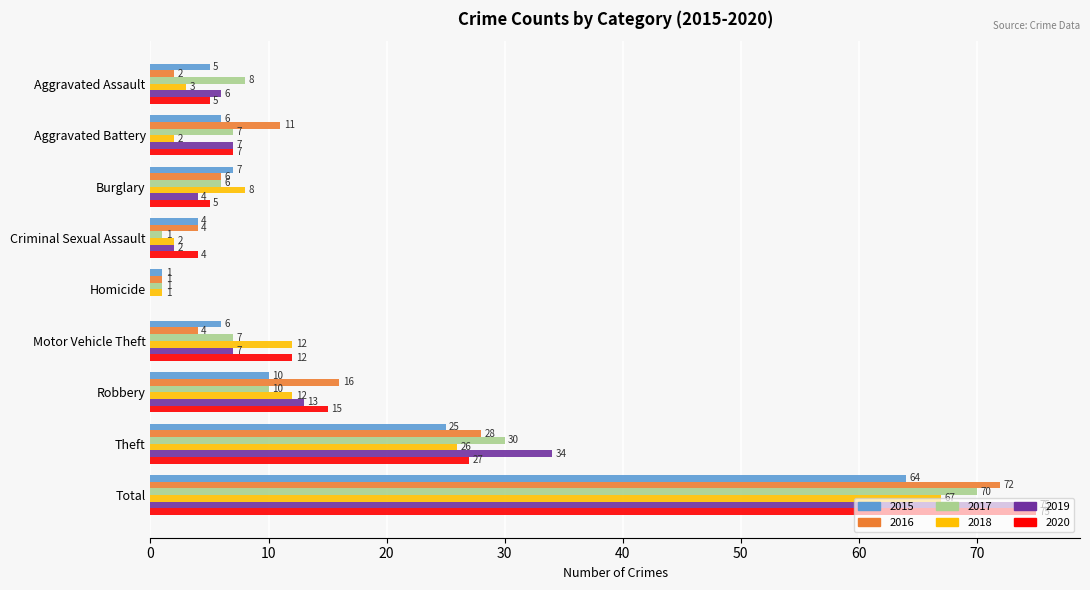

What is the sum of the 2018 values at Robbery and Aggravated Assault?

15